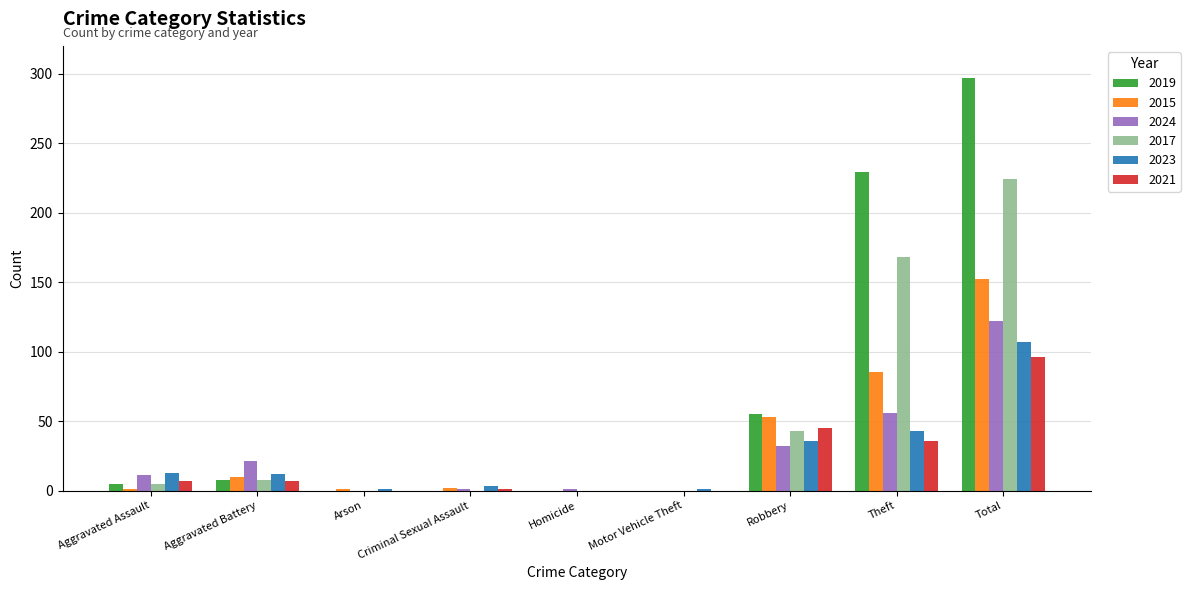

What is the sum of the 2021 values at Criminal Sexual Assault and Homicide?

1